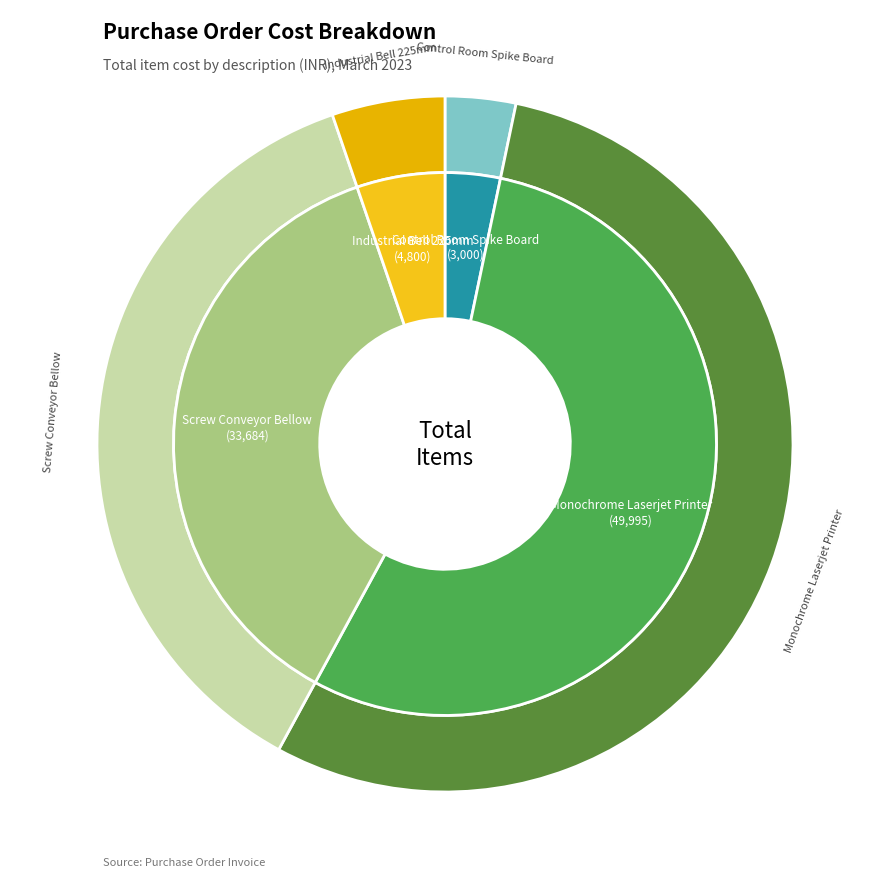

Which category has the biggest portion of the pie?

Monochrome Laserjet Printer